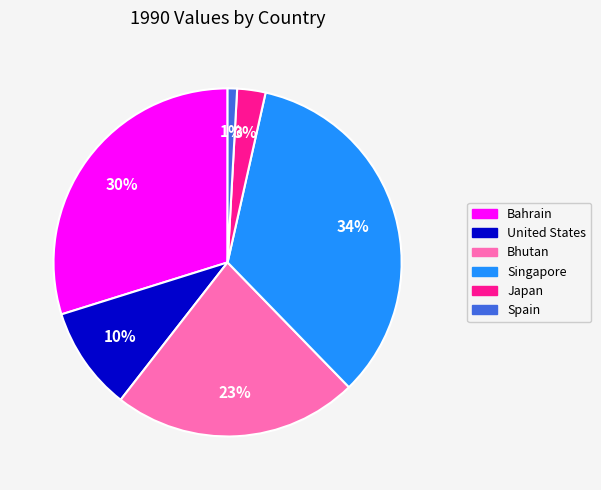

Is there any slice that represents more than half of the pie?

No